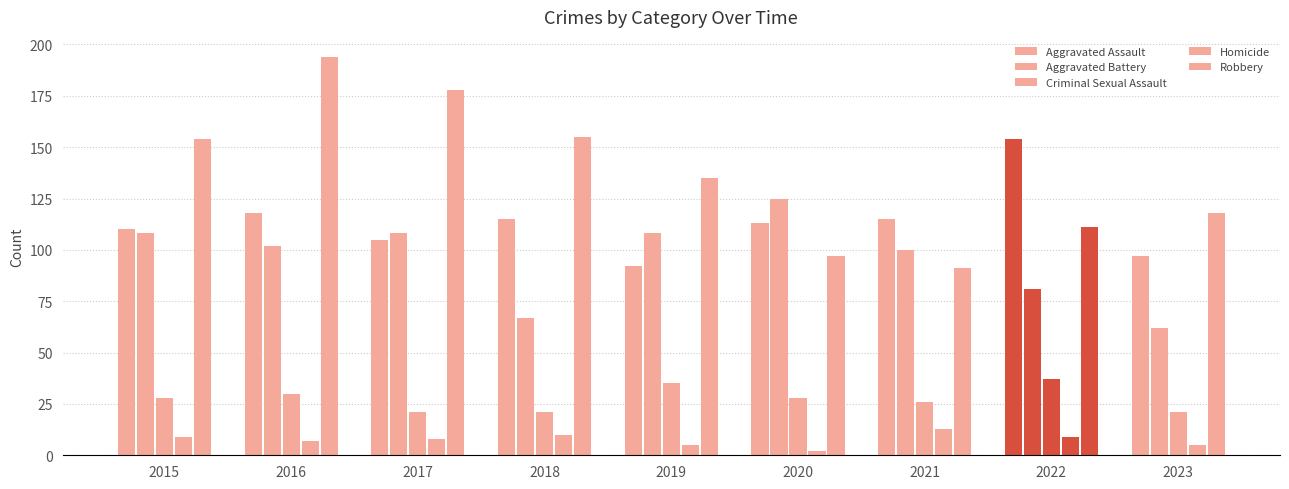

How many groups of bars are there?

9